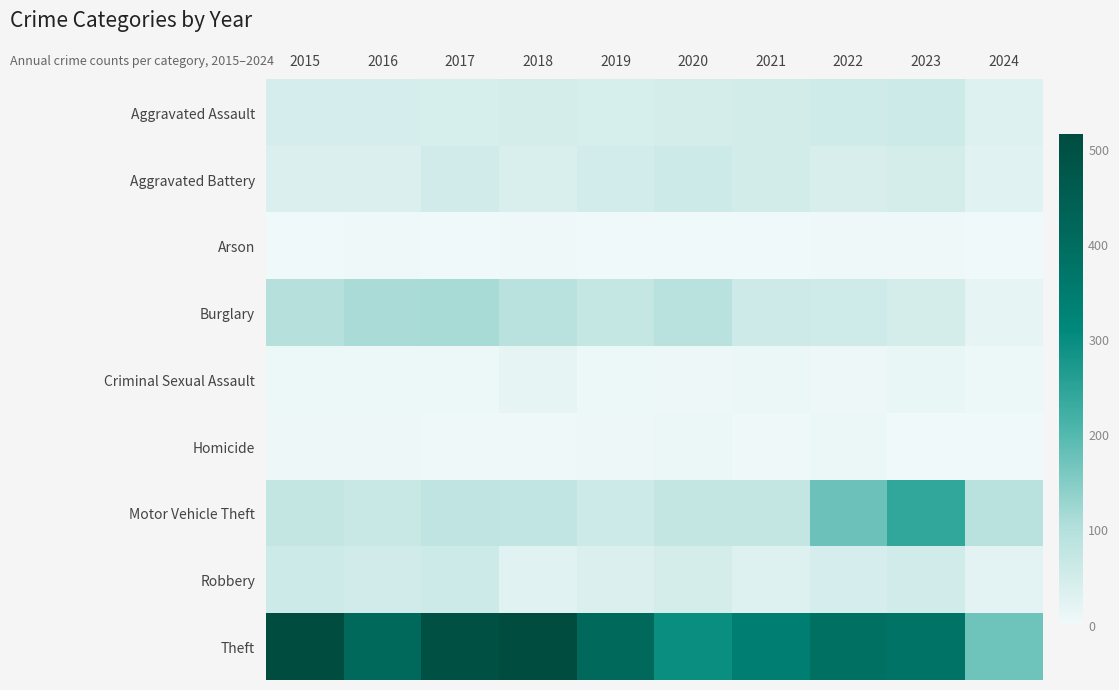

Reading right to left, extract all data points from this chart.

Aggravated Assault: 2024=31	2023=59	2022=55	2021=50	2020=48	2019=44	2018=48	2017=44	2016=46	2015=46
Aggravated Battery: 2024=28	2023=47	2022=42	2021=49	2020=59	2019=51	2018=39	2017=54	2016=37	2015=38
Arson: 2024=1	2023=4	2022=3	2021=1	2020=2	2019=0	2018=3	2017=2	2016=4	2015=1
Burglary: 2024=17	2023=47	2022=56	2021=57	2020=92	2019=72	2018=92	2017=114	2016=112	2015=98
Criminal Sexual Assault: 2024=7	2023=12	2022=5	2021=9	2020=5	2019=7	2018=18	2017=7	2016=7	2015=7
Homicide: 2024=0	2023=2	2022=9	2021=4	2020=10	2019=5	2018=3	2017=4	2016=5	2015=6
Motor Vehicle Theft: 2024=92	2023=243	2022=175	2021=75	2020=75	2019=60	2018=78	2017=82	2016=67	2015=75
Robbery: 2024=22	2023=53	2022=46	2021=32	2020=48	2019=38	2018=27	2017=60	2016=54	2015=59
Theft: 2024=172	2023=378	2022=388	2021=341	2020=296	2019=409	2018=515	2017=497	2016=409	2015=515